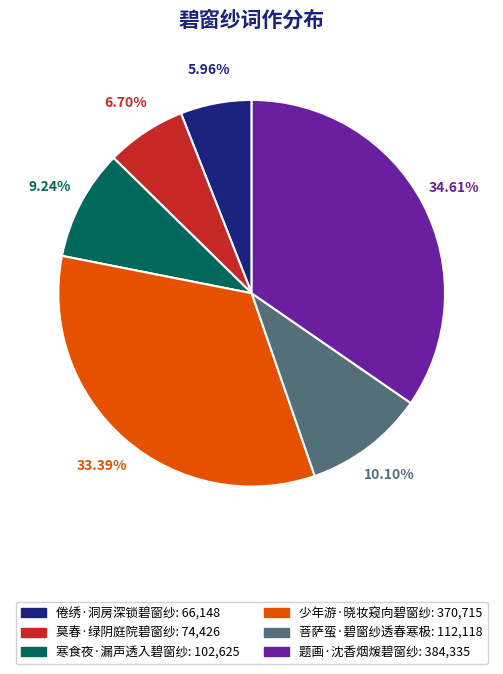

To the nearest percent, what portion does 题画·沈香烟煖碧窗纱 represent?

35%